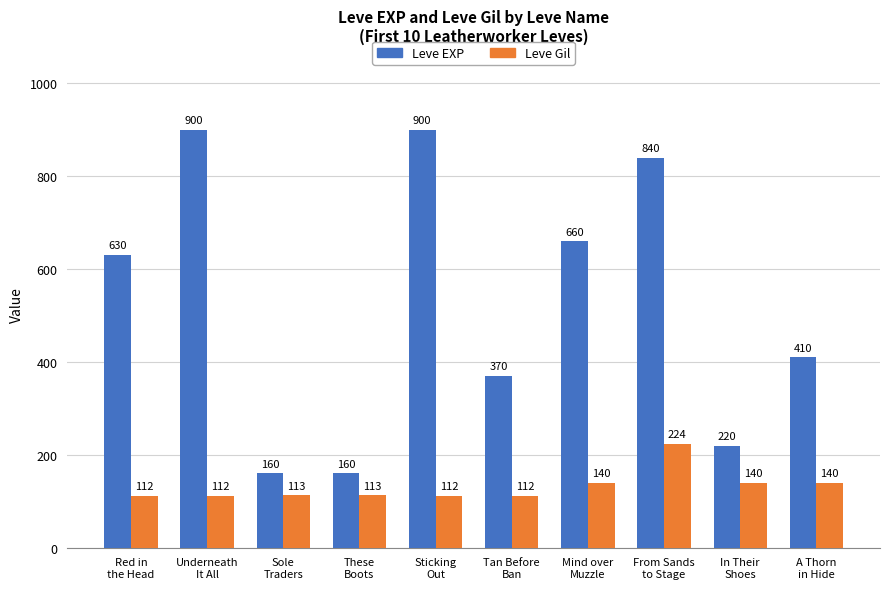

Reading right to left, what are all the values shown in this chart?

Leve EXP: A Thorn
in Hide=410	In Their
Shoes=220	From Sands
to Stage=840	Mind over
Muzzle=660	Tan Before
Ban=370	Sticking
Out=900	These
Boots=160	Sole
Traders=160	Underneath
It All=900	Red in
the Head=630
Leve Gil: A Thorn
in Hide=140	In Their
Shoes=140	From Sands
to Stage=224	Mind over
Muzzle=140	Tan Before
Ban=112	Sticking
Out=112	These
Boots=113	Sole
Traders=113	Underneath
It All=112	Red in
the Head=112